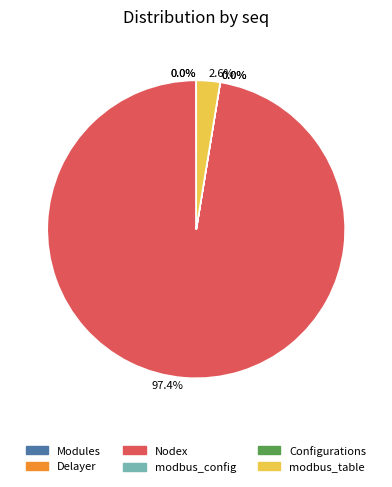

Is there any slice that represents more than half of the pie?

Yes